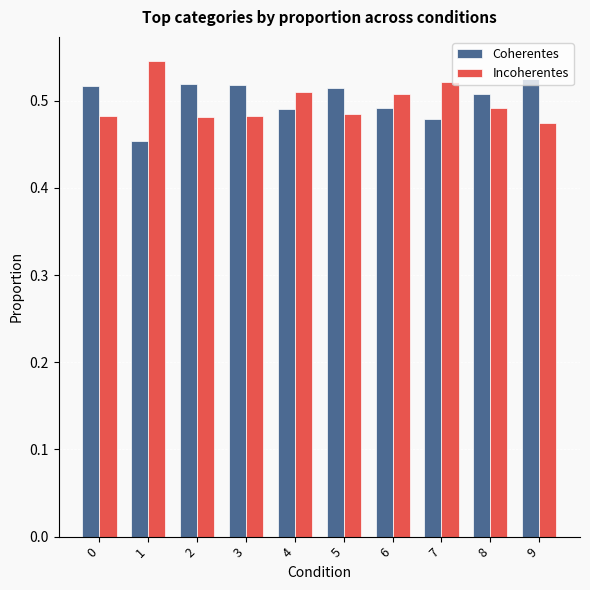

Which label corresponds to the largest value in the chart?

1